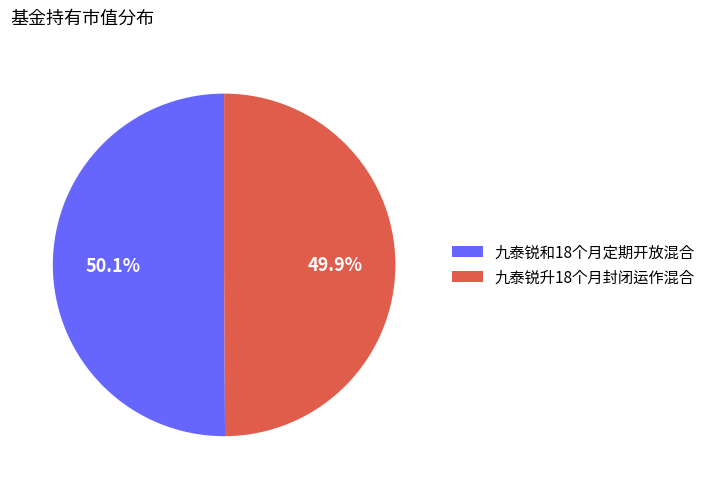

The 九泰锐升18个月封闭运作混合 slice represents 50% of the pie. True or false?

True